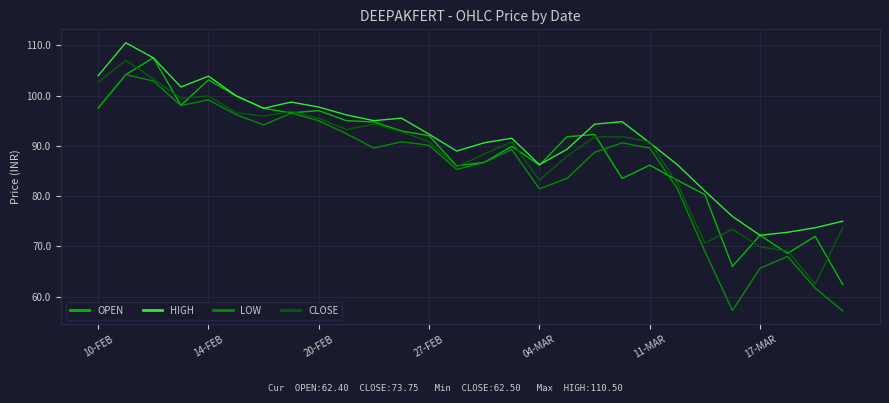

What is the greatest value displayed?

110.5